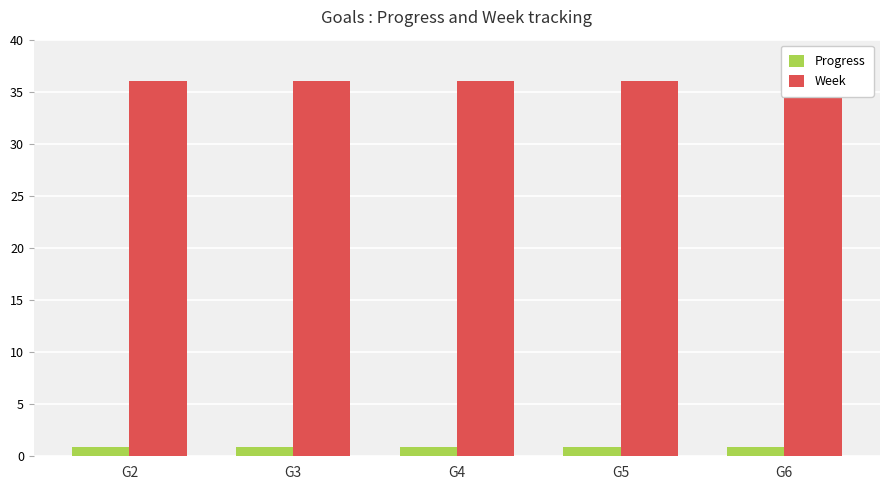

How many series are shown in this chart?

2